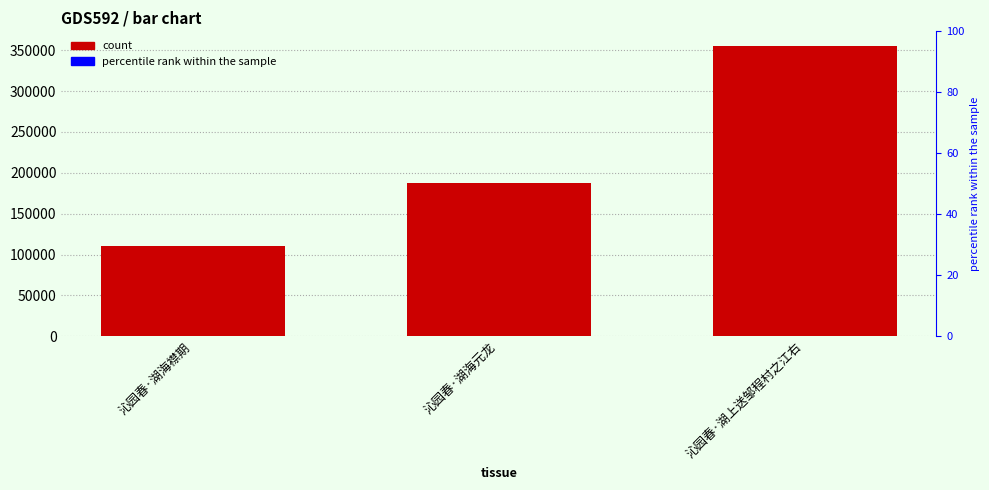

Does the chart contain stacked bars?

No